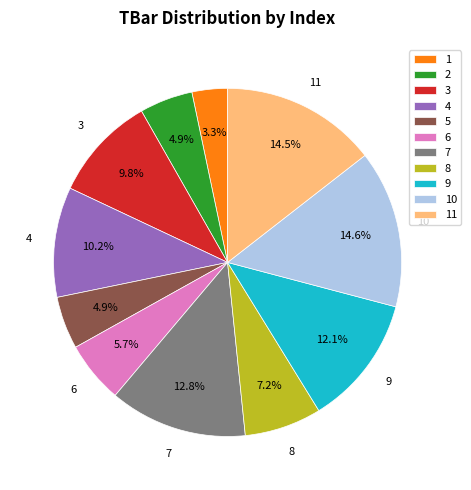

What is the total percentage of 1 and 2?

8.2%